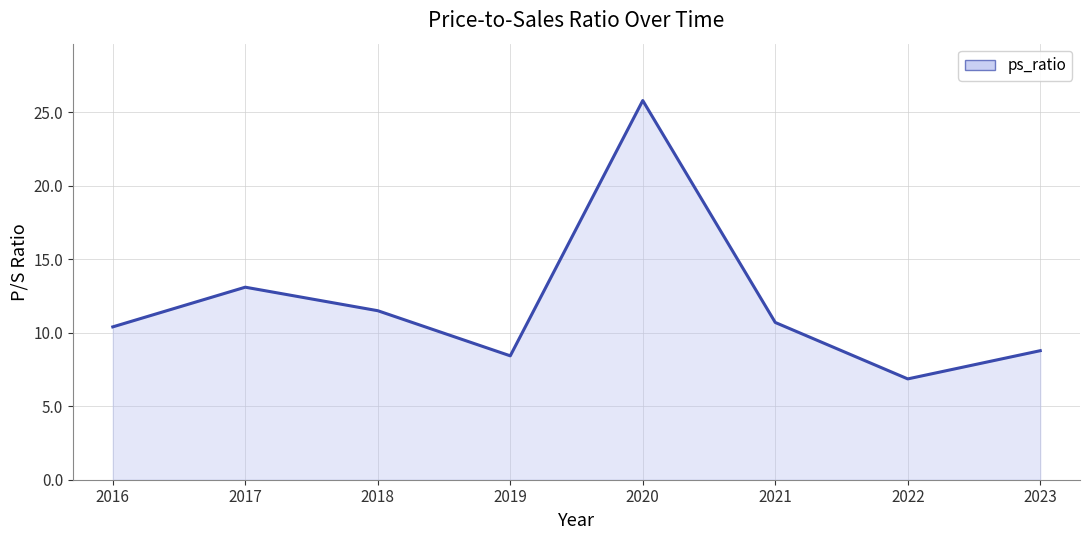

List the labels in order of value, largest first.

2020, 2017, 2018, 2021, 2016, 2023, 2019, 2022